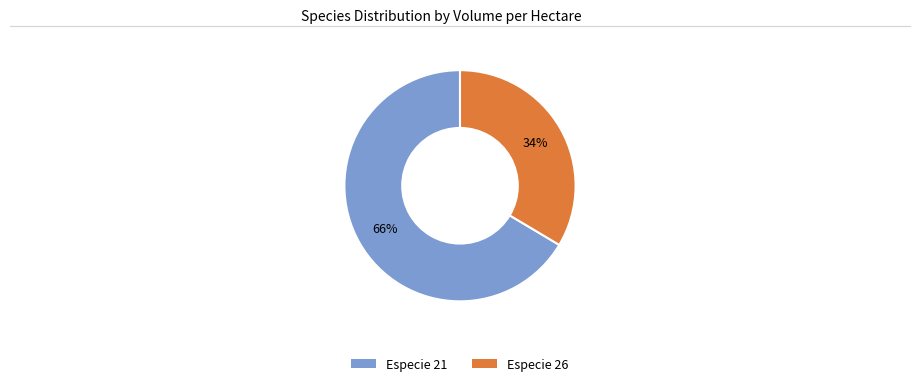

Is there a majority slice in this chart?

Yes